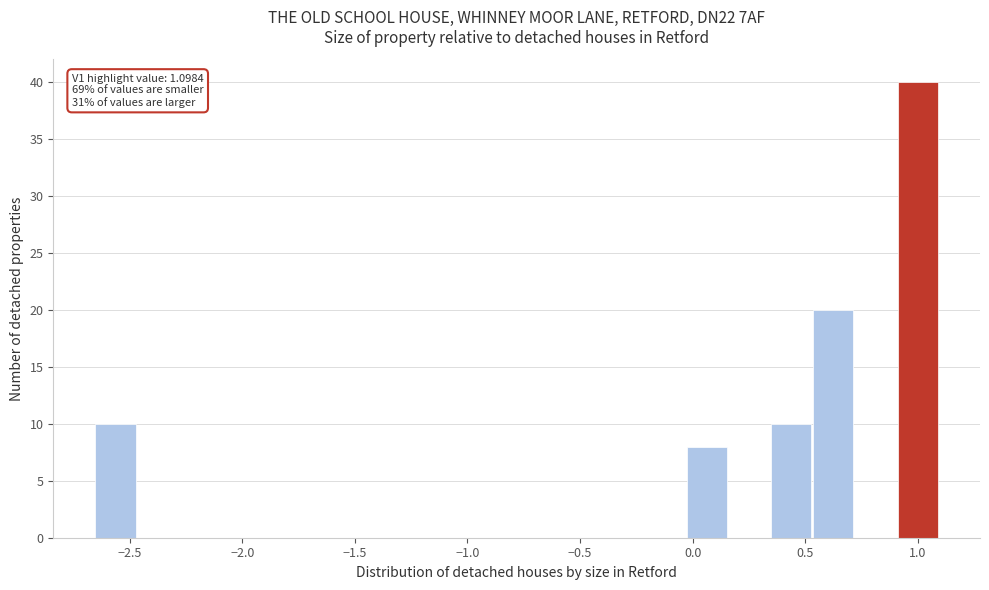

Around what value on the x-axis is the tallest bar? Give the approximate position of its centre, as read against the axis.

1.00